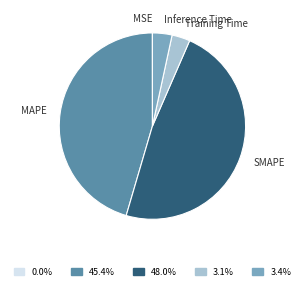

Is there any slice that represents more than half of the pie?

No